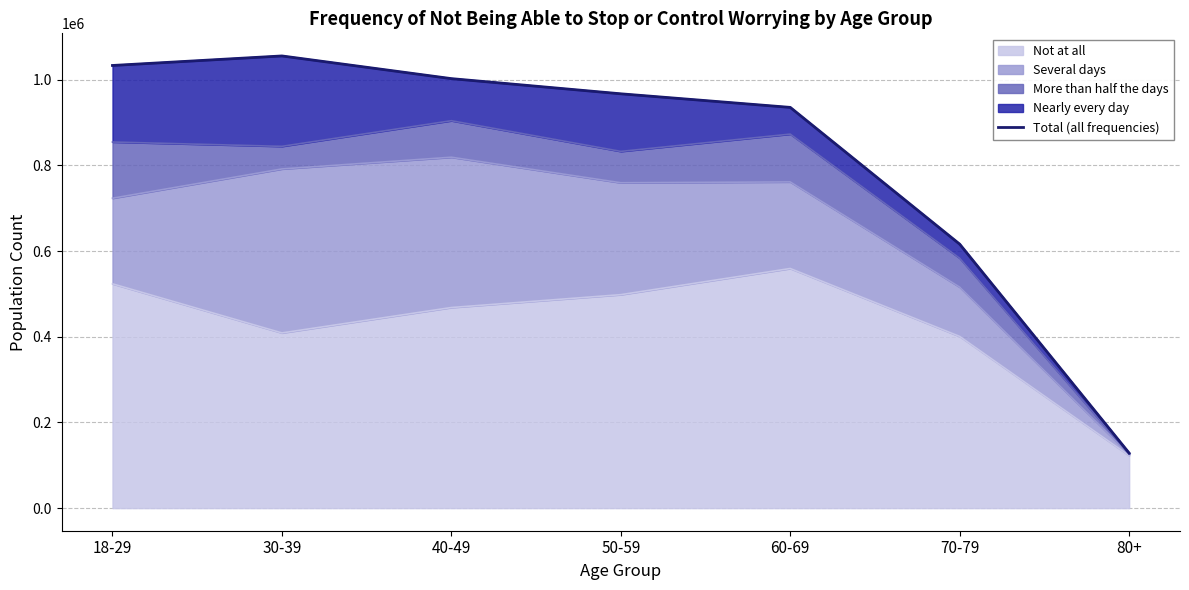

Does the chart display data point markers on the line(s)?

No